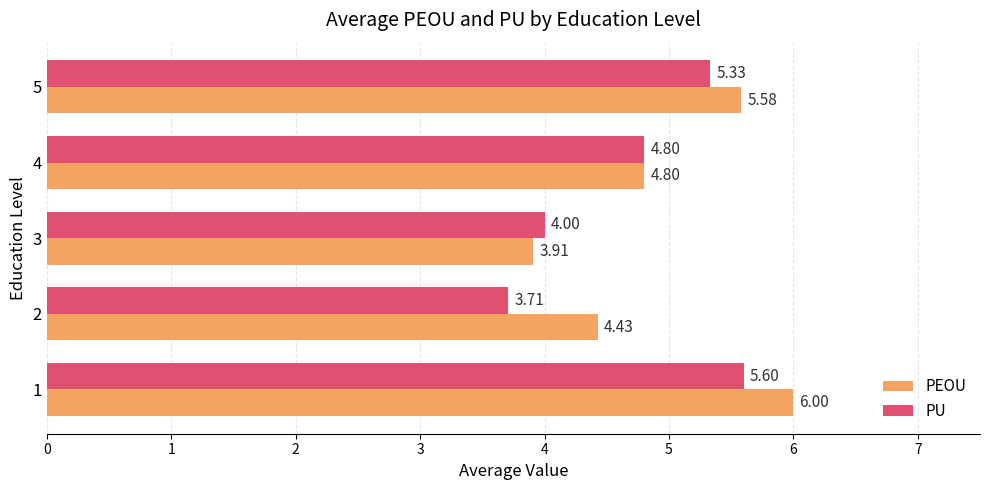

List the series in order of their overall mean, highest first.

PEOU, PU